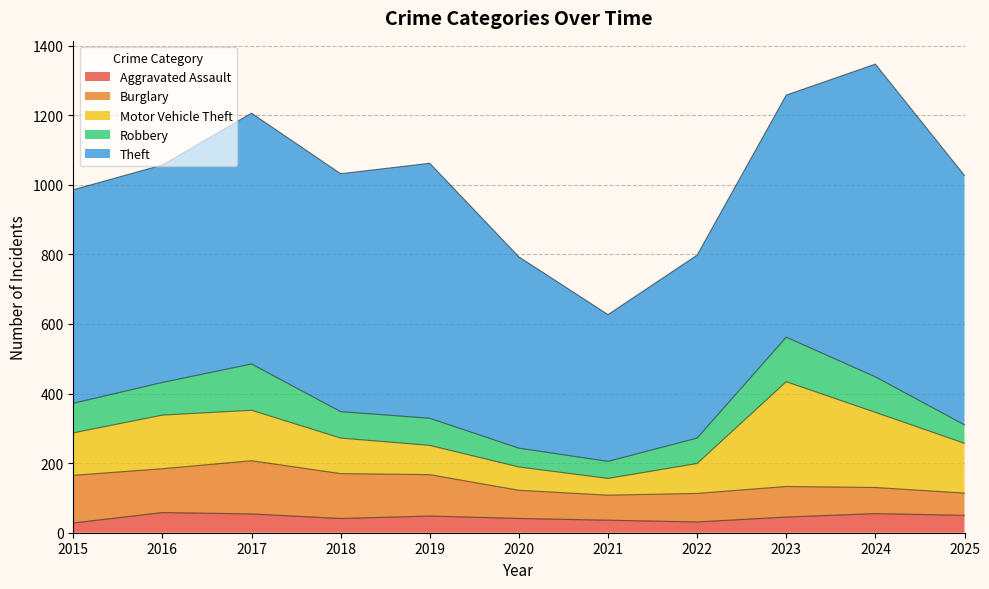

What is the greatest value displayed?

899